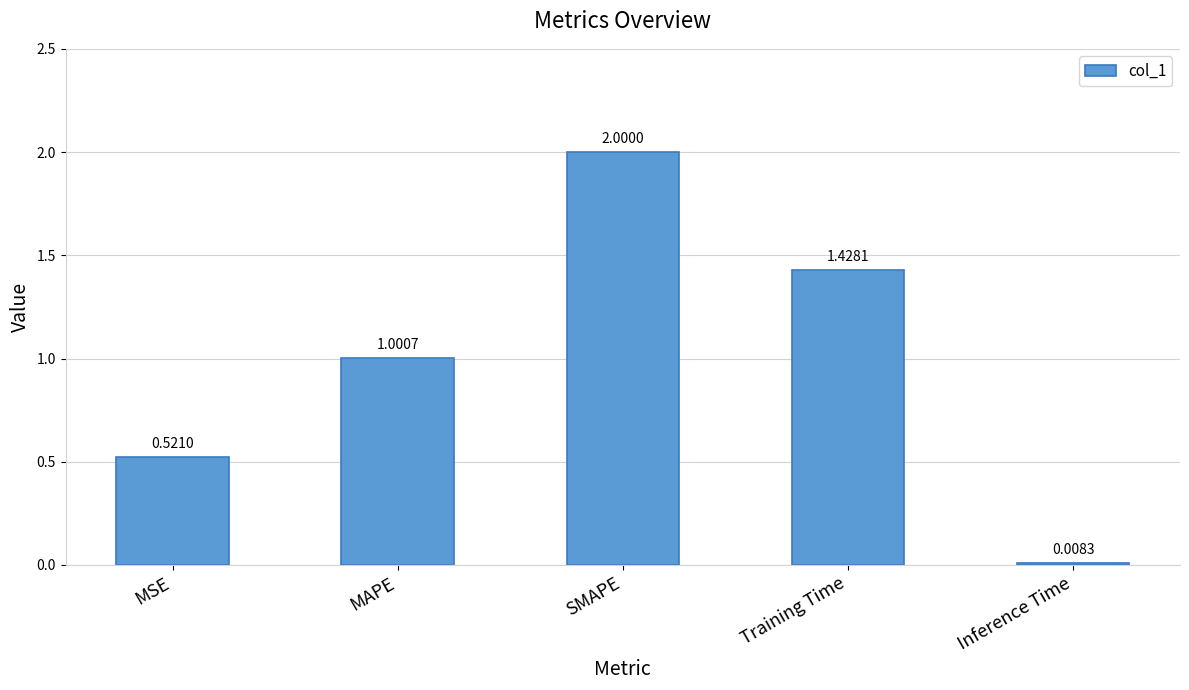

Which has a higher value, MAPE or Training Time?

Training Time